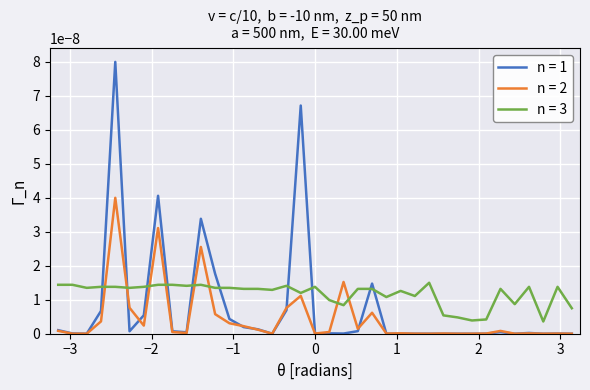

Which series has the widest spread of values?

n = 1